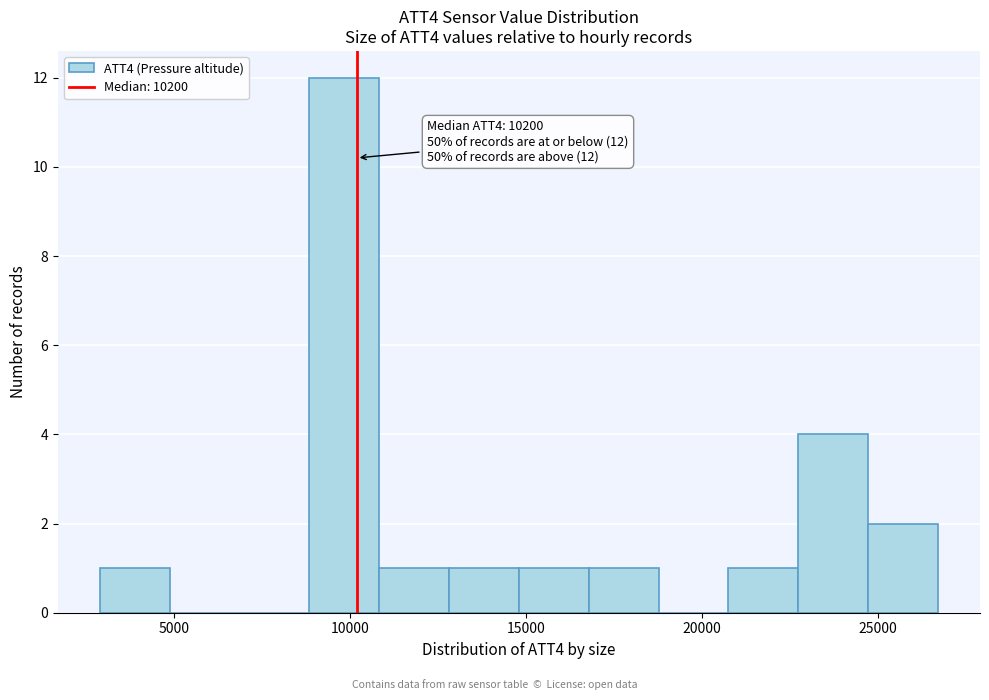

Read against the x-axis, roughly where is the centre of the tallest bar?

10000